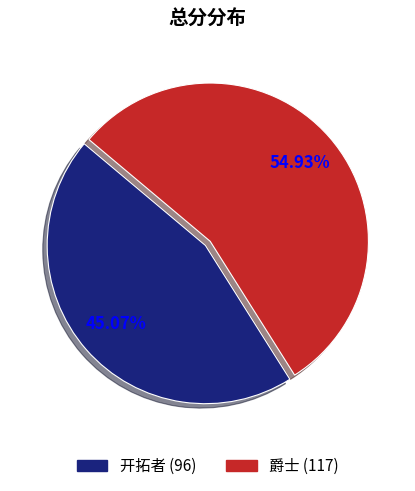

How many segments does this pie chart have?

2